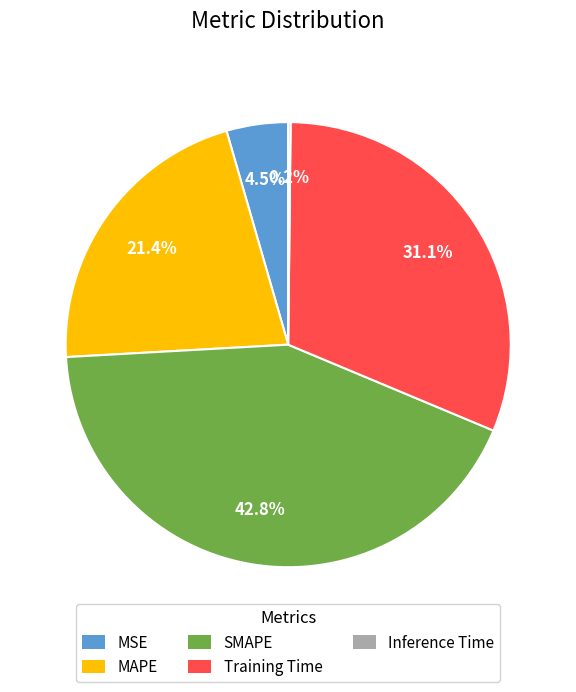

To the nearest percent, what percentage of the pie is MAPE?

21%